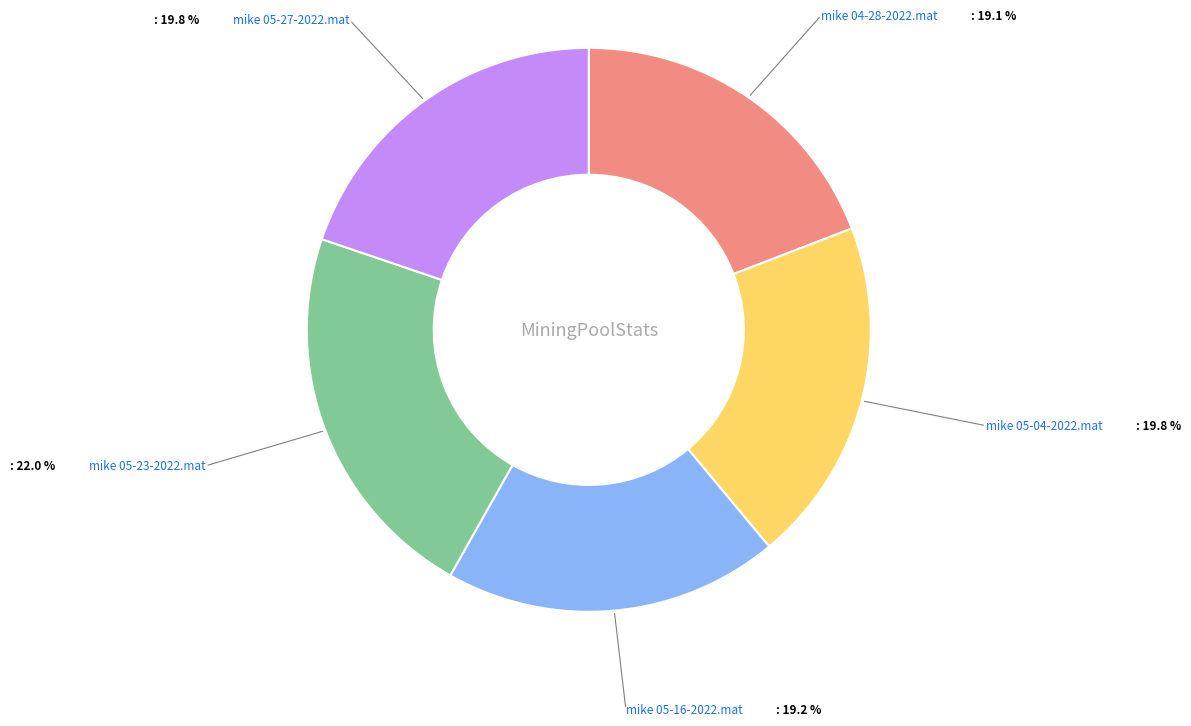

Is there any slice that represents more than half of the pie?

No